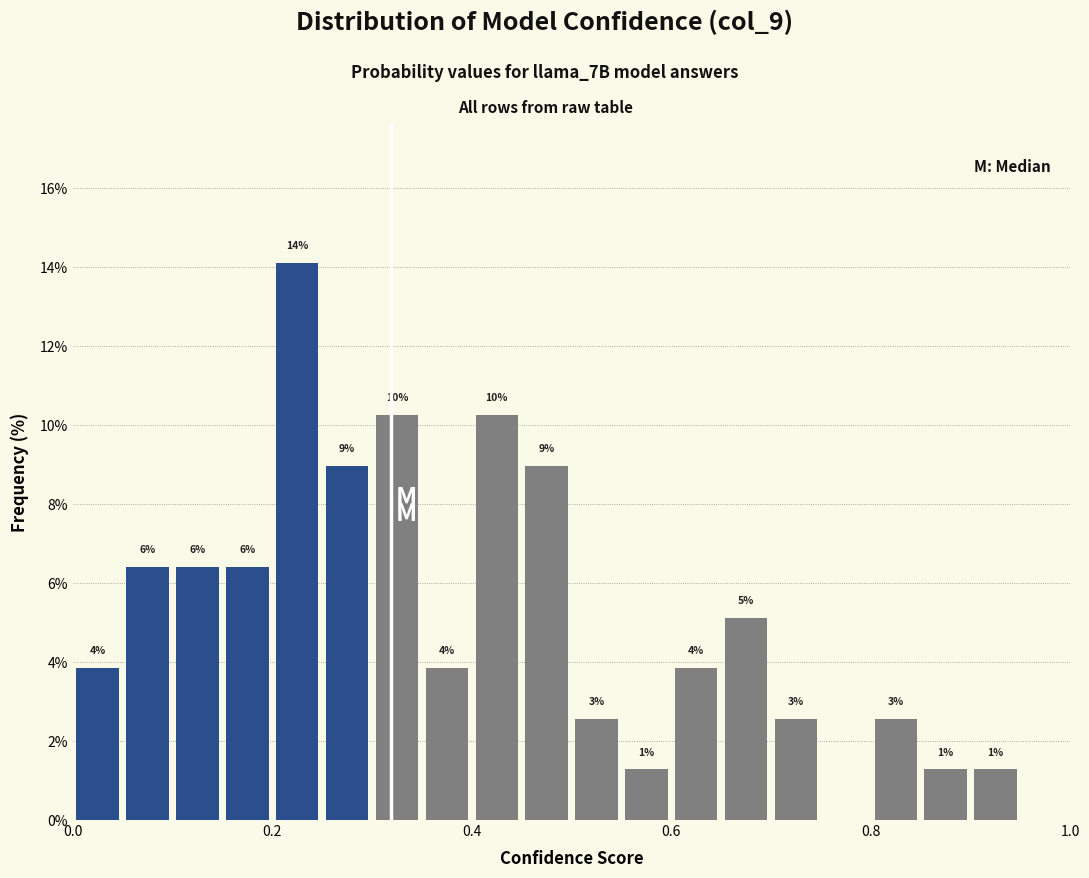

Read against the x-axis, roughly where is the centre of the tallest bar?

0.22